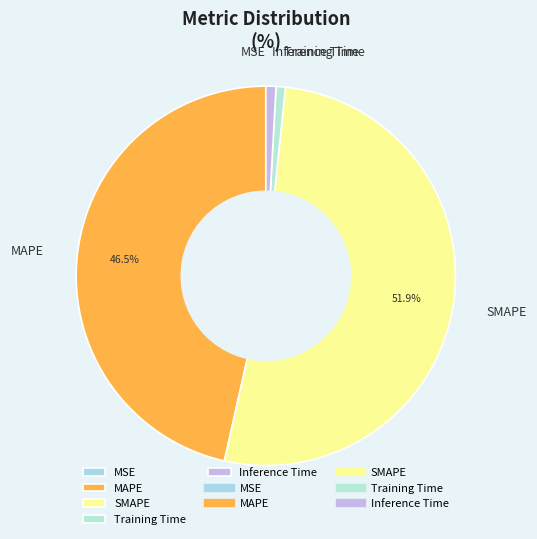

Do Inference Time and SMAPE together represent more than half of the pie?

Yes